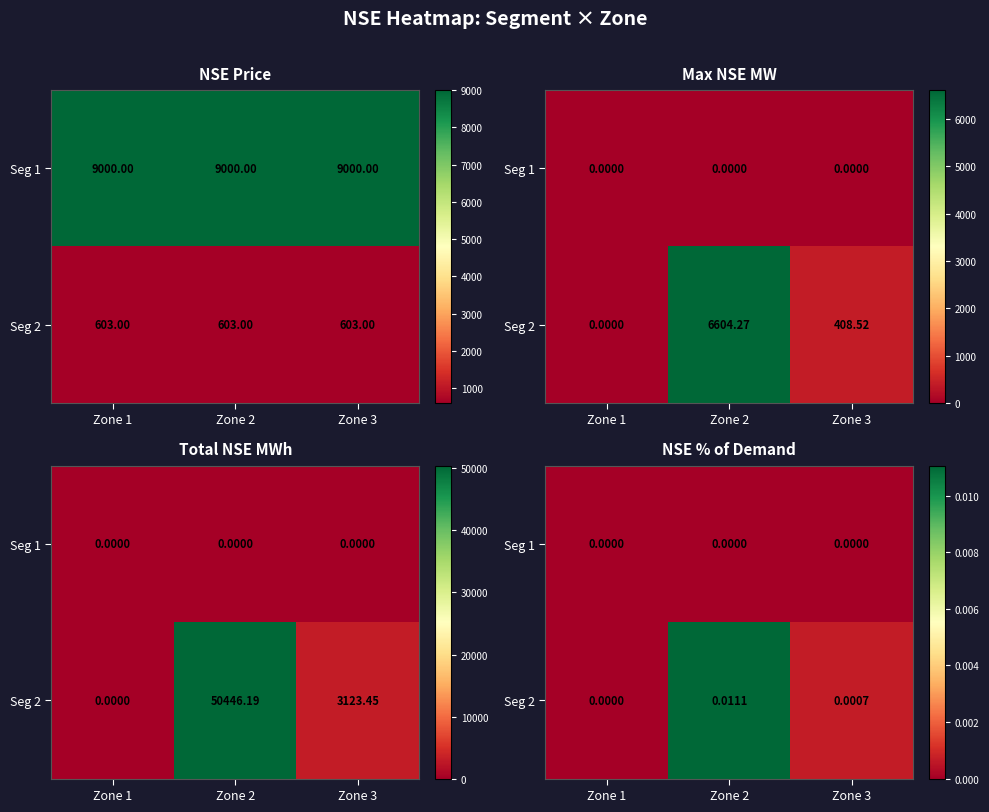

Is it true that Seg 2 equals 0.0 at Zone 3?

True